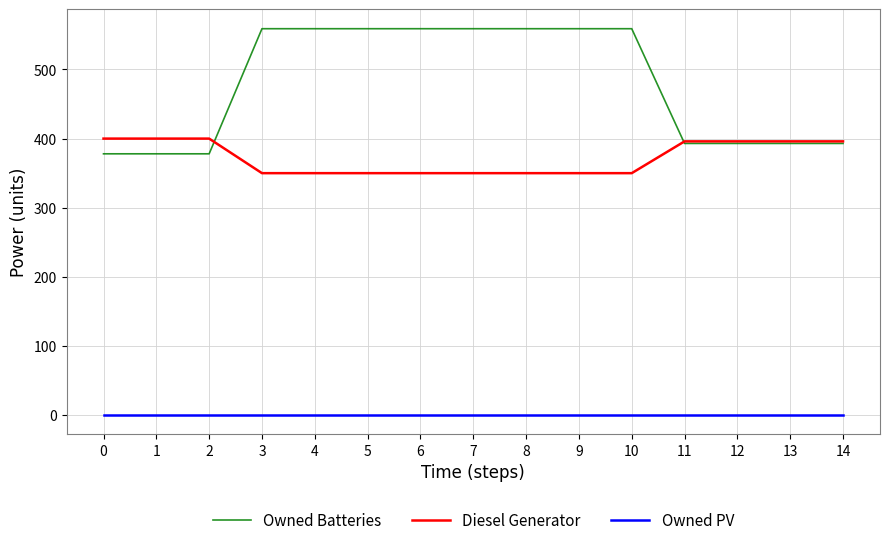

Reading right to left, extract all data points from this chart.

Owned Batteries: 393	393	393	393	559	559	559	559	559	559	559	559	378	378	378
Diesel Generator: 396	396	396	396	350	350	350	350	350	350	350	350	400	400	400
Owned PV: 0	0	0	0	0	0	0	0	0	0	0	0	0	0	0